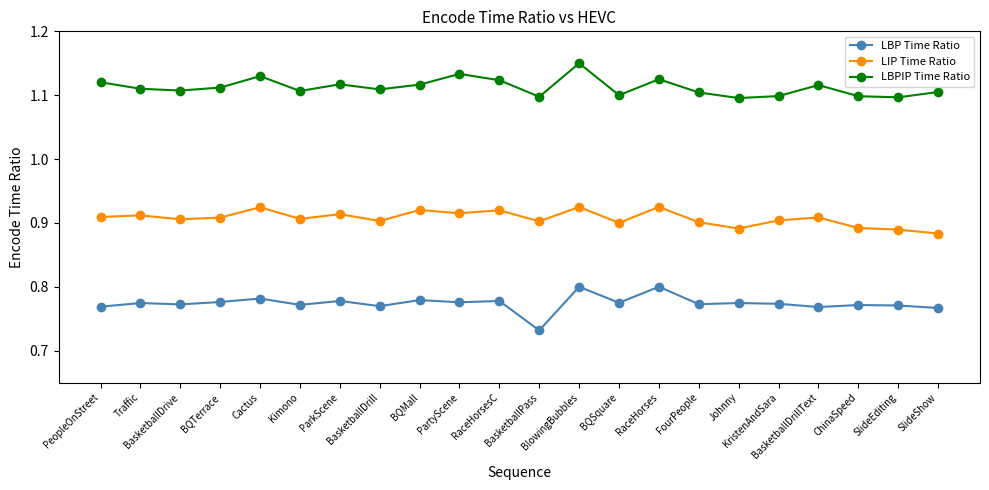

What is the difference between the maximum and minimum values in the LBPIP Time Ratio series?

0.1